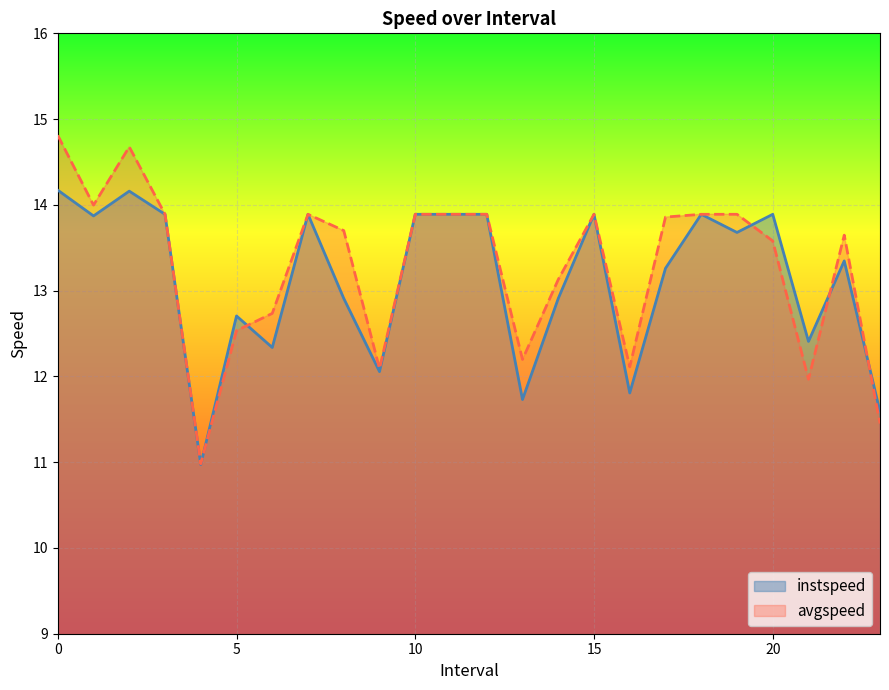

In instspeed, how many points are higher than both neighbors (excluding endpoints)?

7